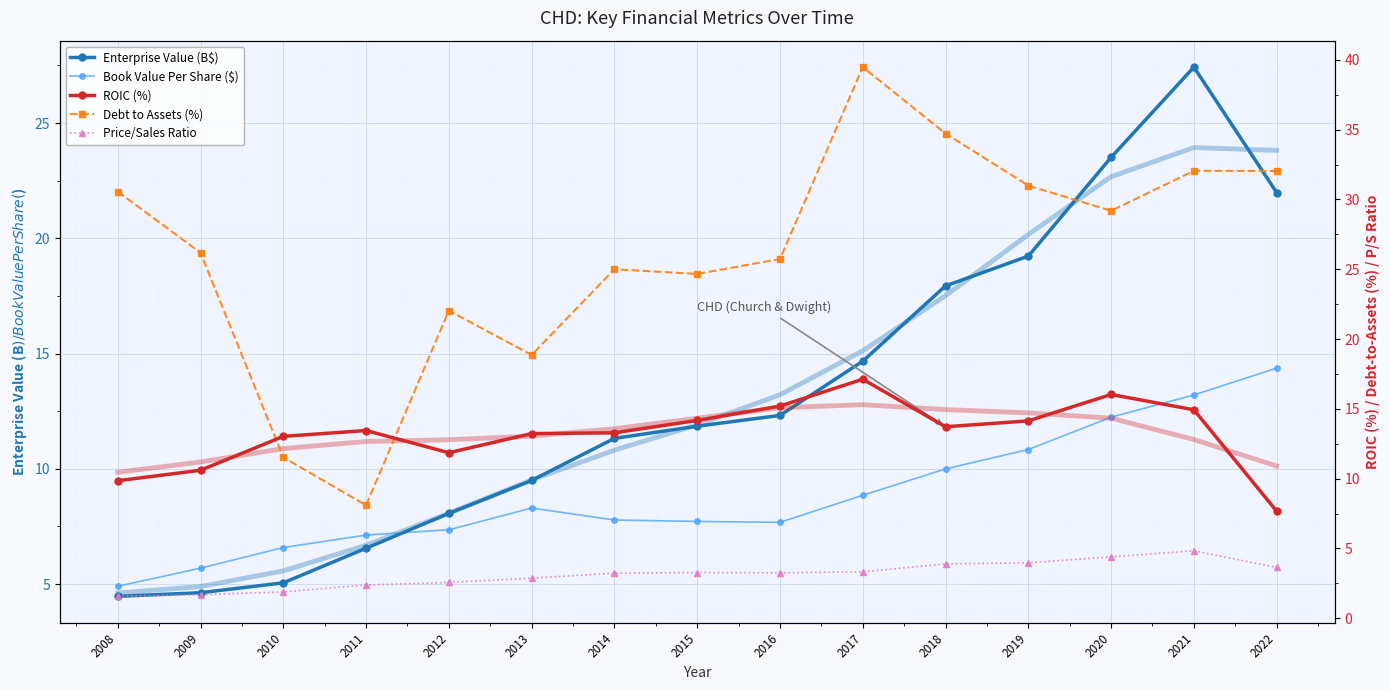

Is it true that Debt to Assets (%) equals 30.6 at 2008?

True